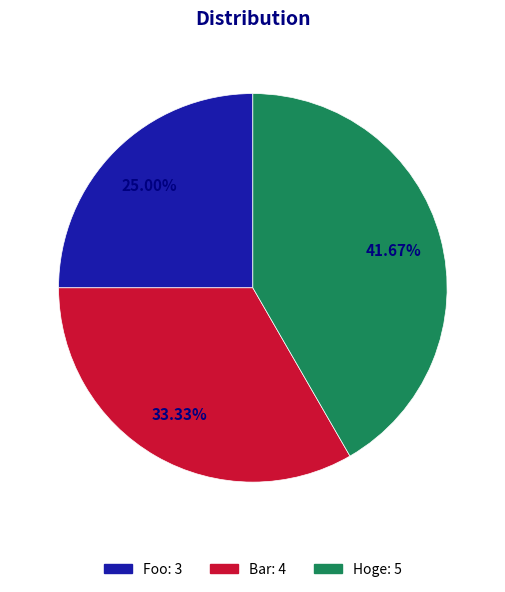

True or false: Foo accounts for 25% of the total.

True